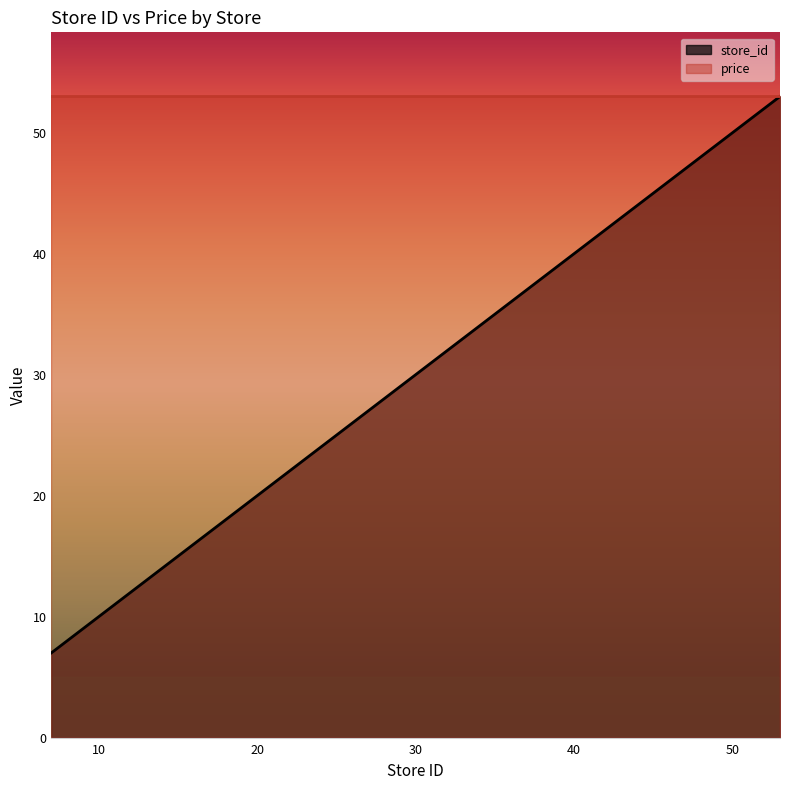

Reading left to right, what are all the values shown in this chart?

7	15	16	17	26	28	35	36	37	40	50	53